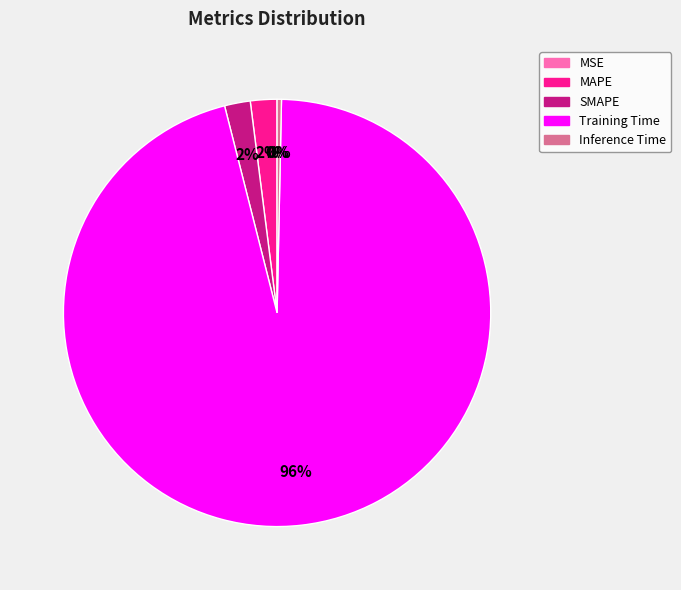

Is SMAPE the majority of the pie?

No